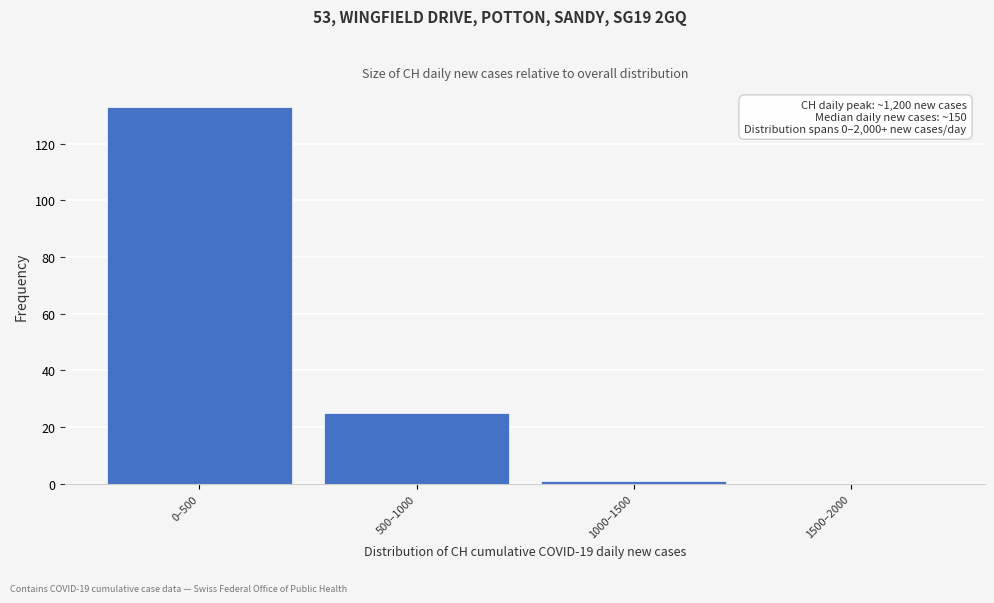

Reading right to left, list all the values displayed in this chart.

1500–2000=0	1000–1500=1	500–1000=25	0–500=133